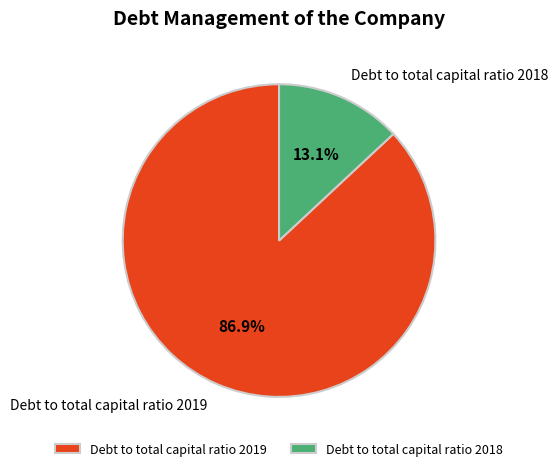

Is there any slice that represents more than half of the pie?

Yes